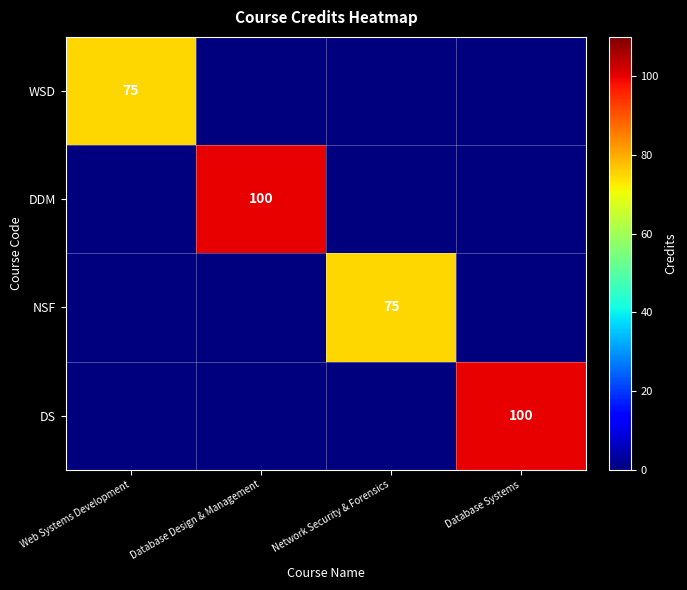

The value of WSD at Web Systems Development is 75. True or false?

True